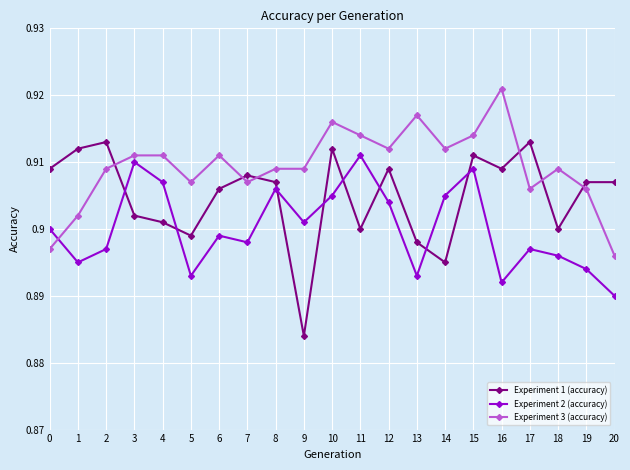

List the series in order of their overall mean, highest first.

Experiment 3 (accuracy), Experiment 1 (accuracy), Experiment 2 (accuracy)